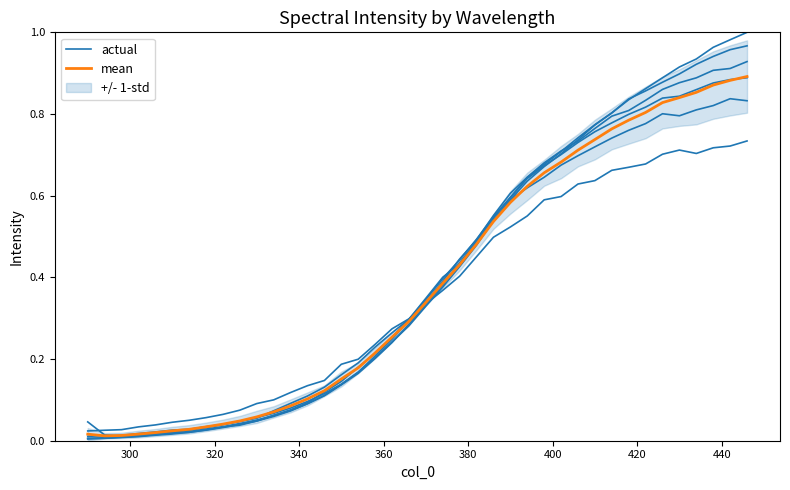

How many series are shown in this chart?

2